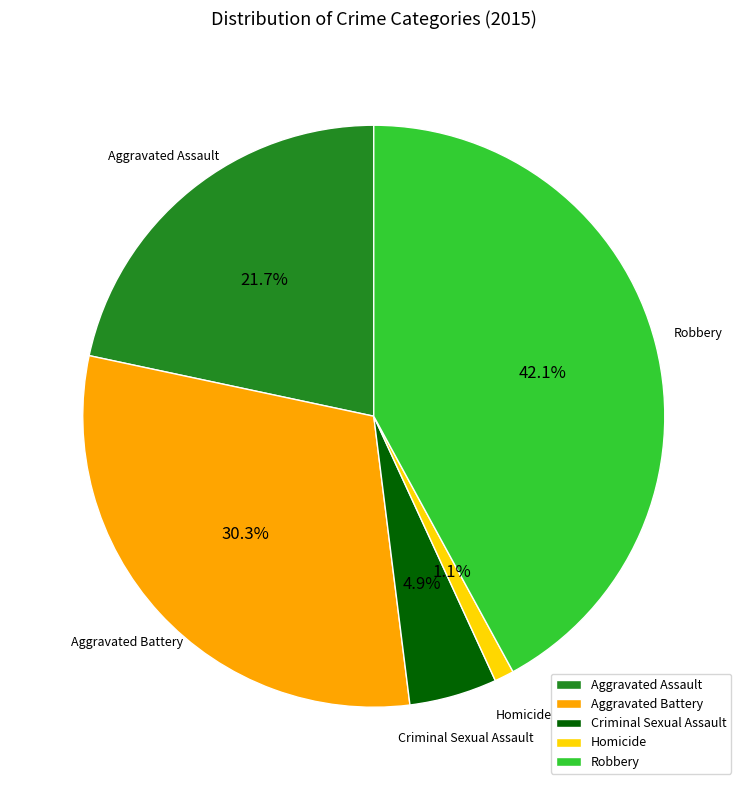

How many segments does this pie chart have?

5